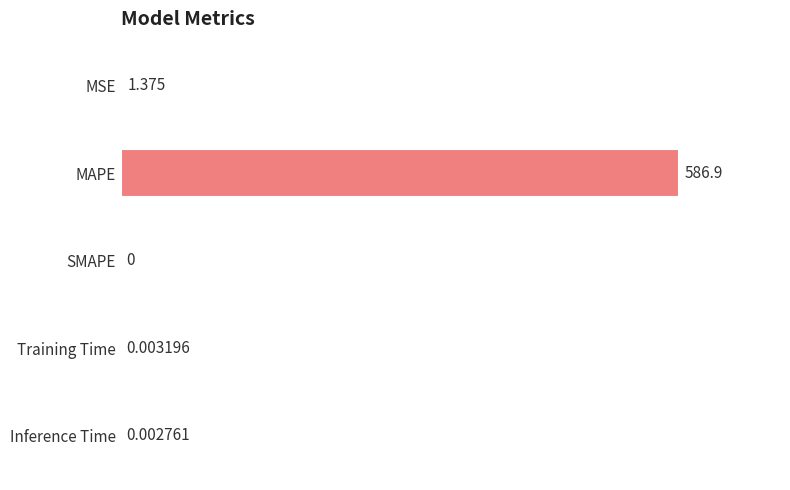

Between MSE and Training Time, which is larger?

MSE